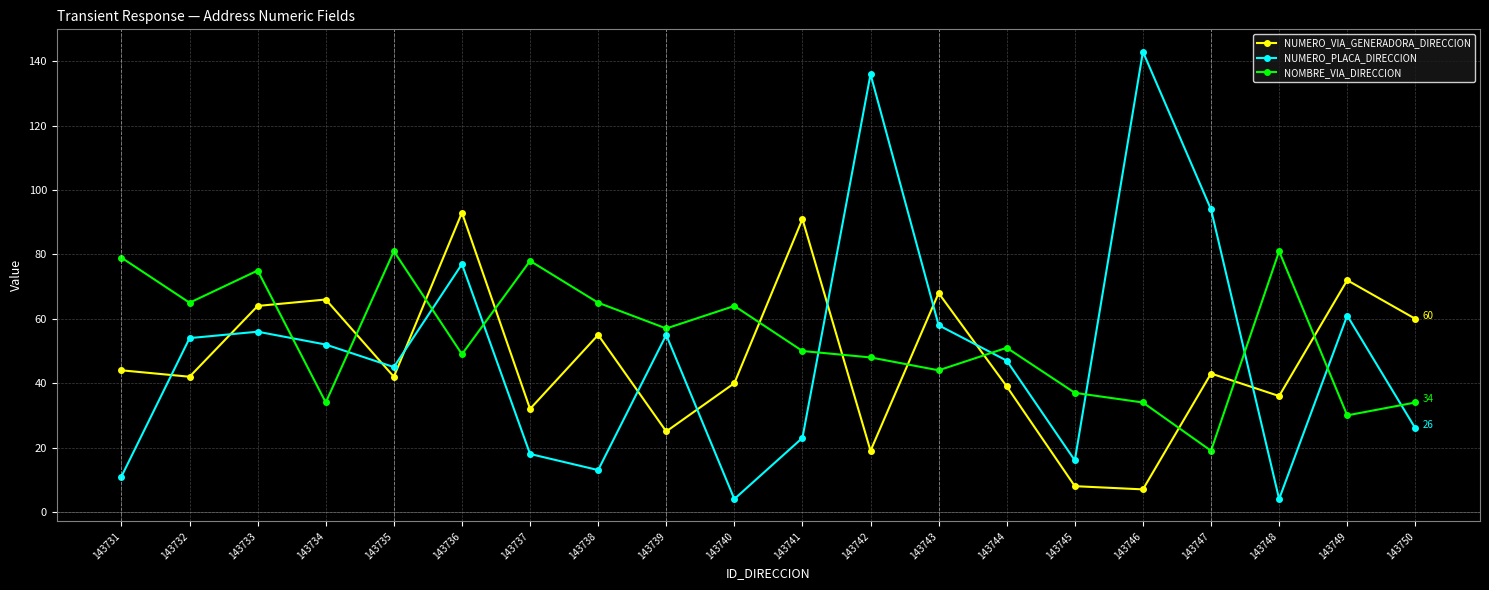

Which series has the widest spread of values?

NUMERO_PLACA_DIRECCION